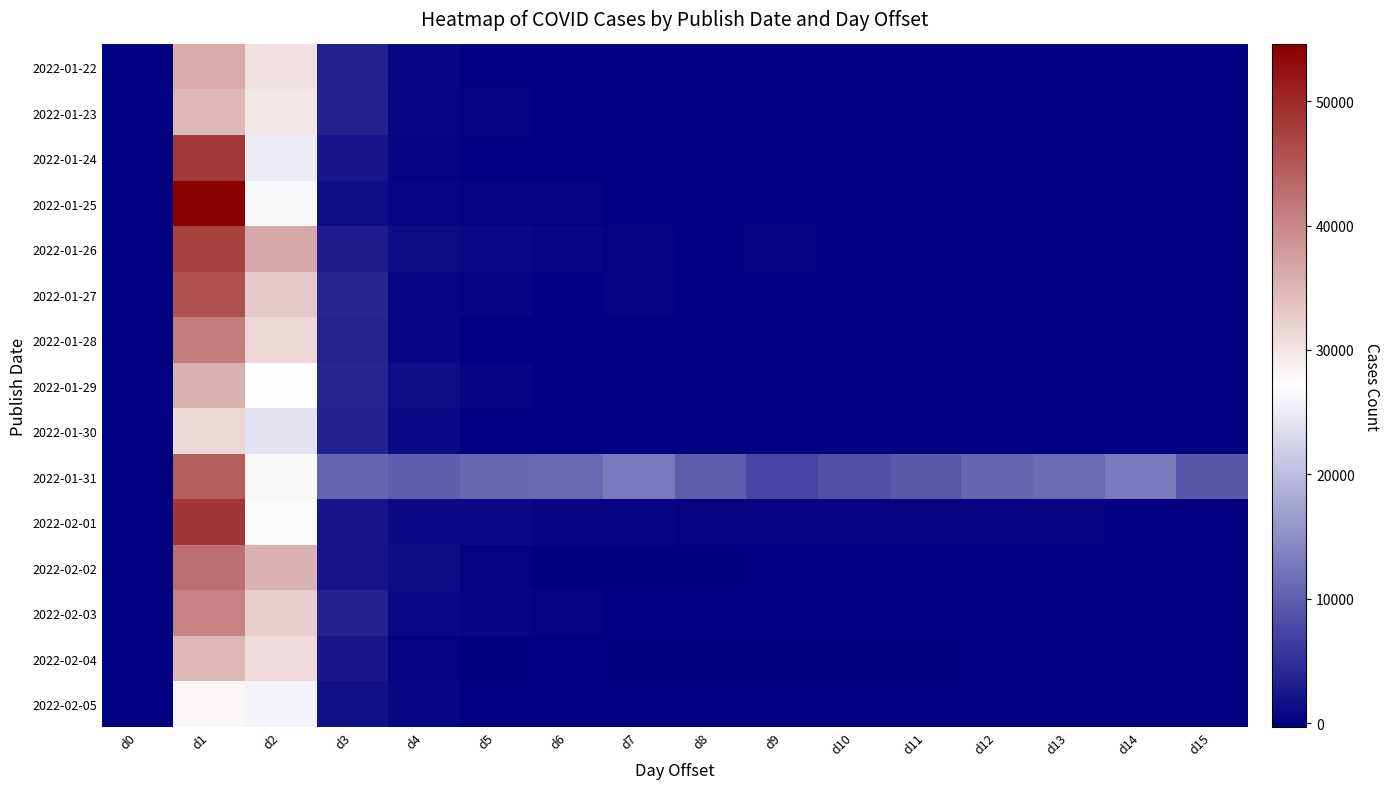

What is the difference between the highest and lowest values at d5?

11046